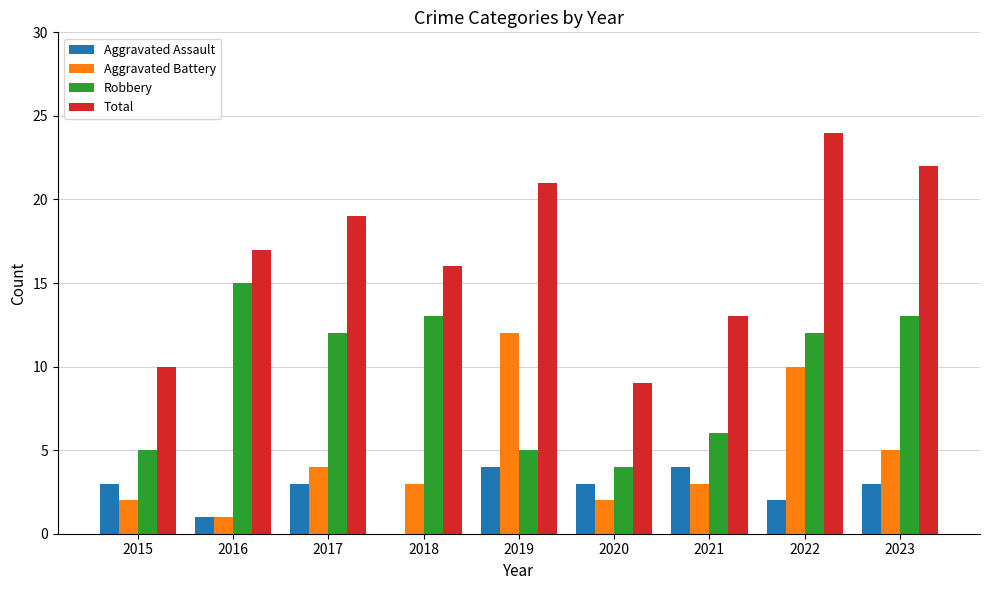

Reading left to right, list all the values displayed in this chart.

Aggravated Assault: 3	1	3	0	4	3	4	2	3
Aggravated Battery: 2	1	4	3	12	2	3	10	5
Robbery: 5	15	12	13	5	4	6	12	13
Total: 10	17	19	16	21	9	13	24	22